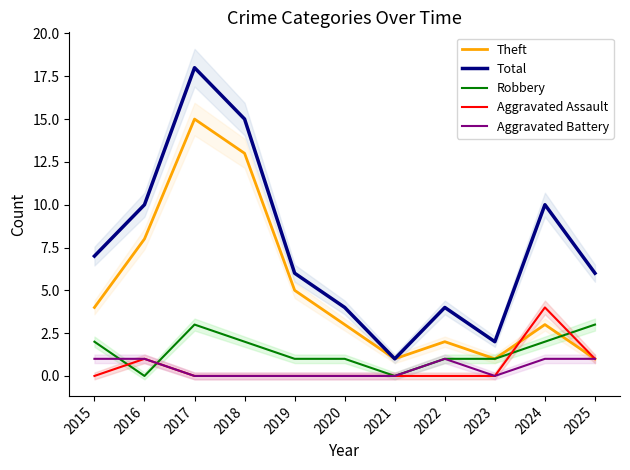

Count the Aggravated Assault values in the range 0 to 1.

10